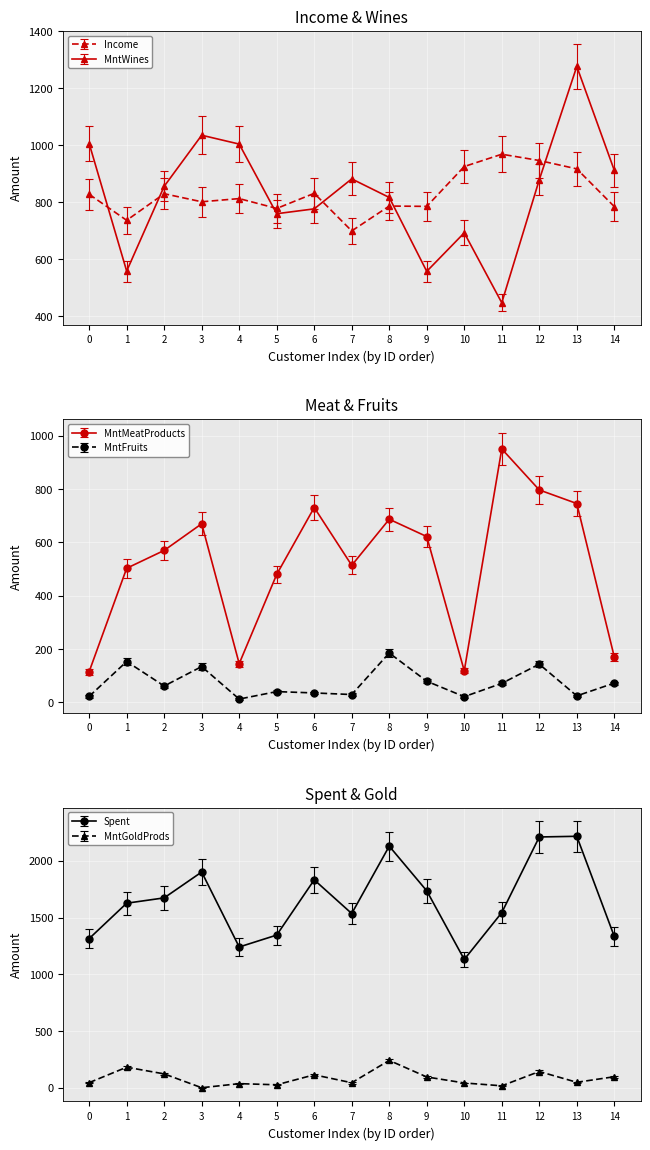

Which series has the largest total across all categories?

Spent